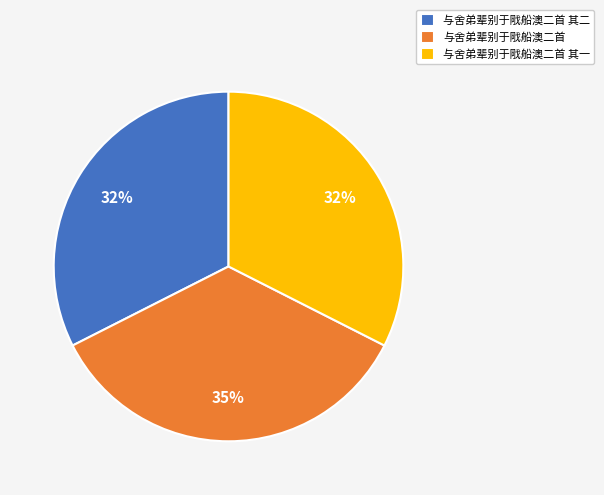

Which category has the biggest portion of the pie?

与舍弟辈别于戙船澳二首